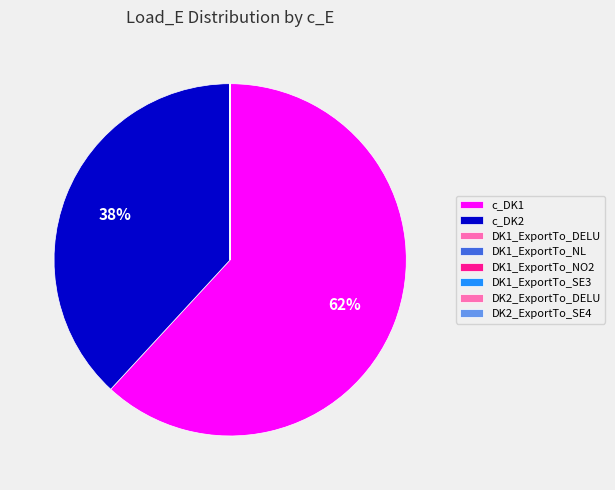

Which category has the smallest portion of the pie?

DK1_ExportTo_NL